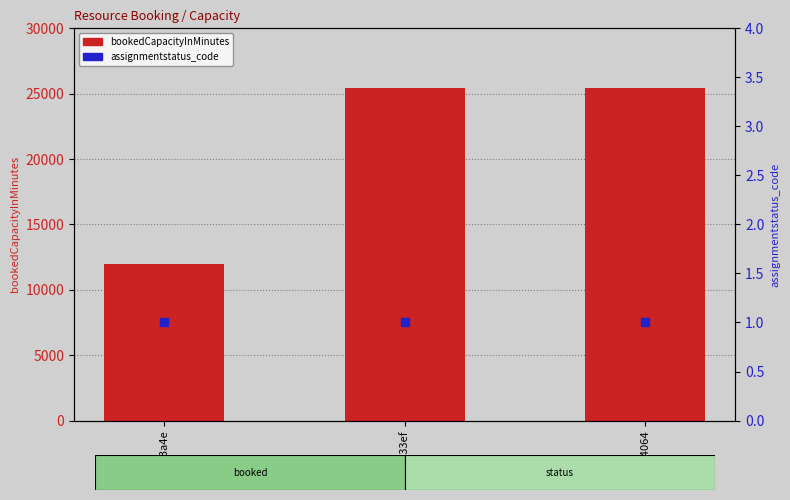

At how many categories does at least one series exceed 295?

3